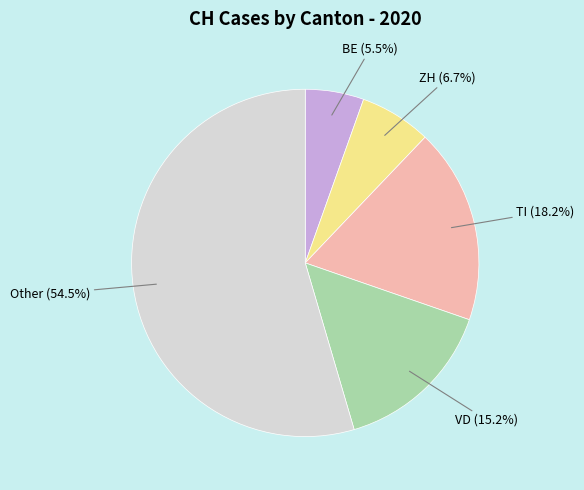

Between TI and ZH, which is larger?

TI